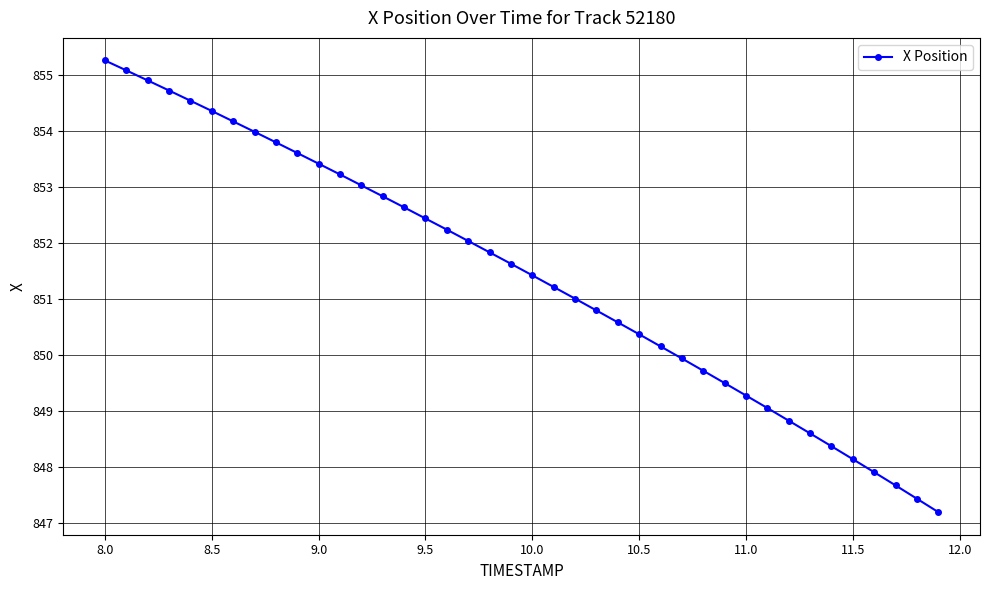

What is the average value?

851.4